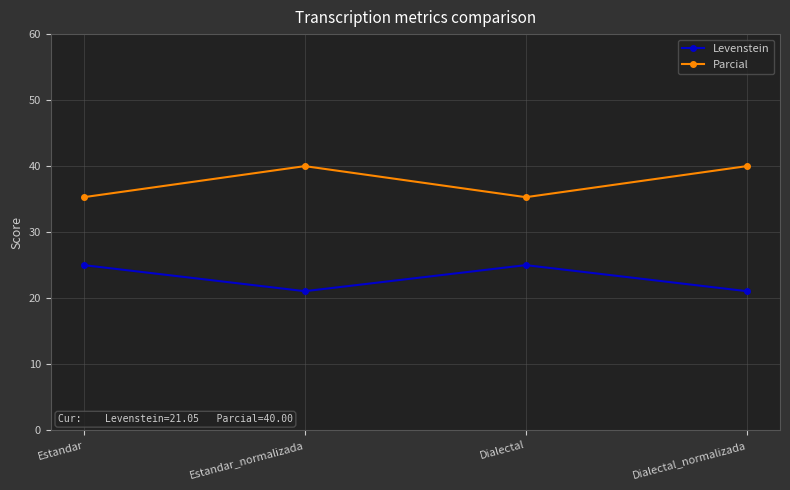

What value does the Levenstein series have at Dialectal_normalizada?

21.1